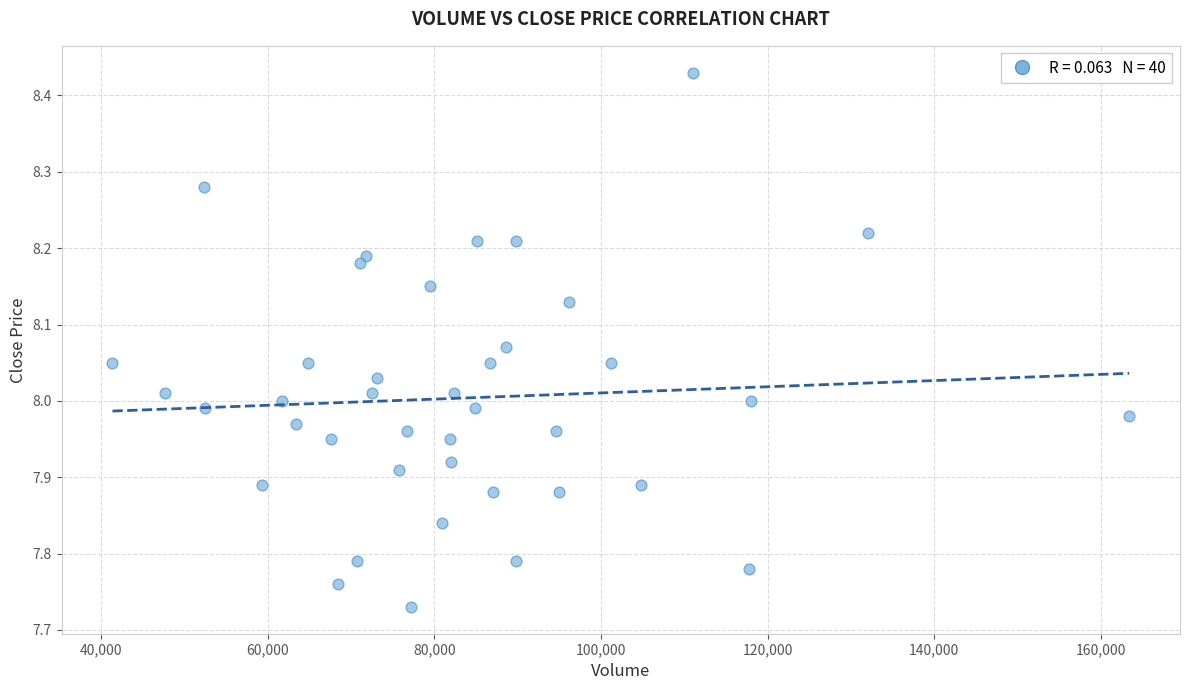

What is the range of Y values (max minus min)?

0.7